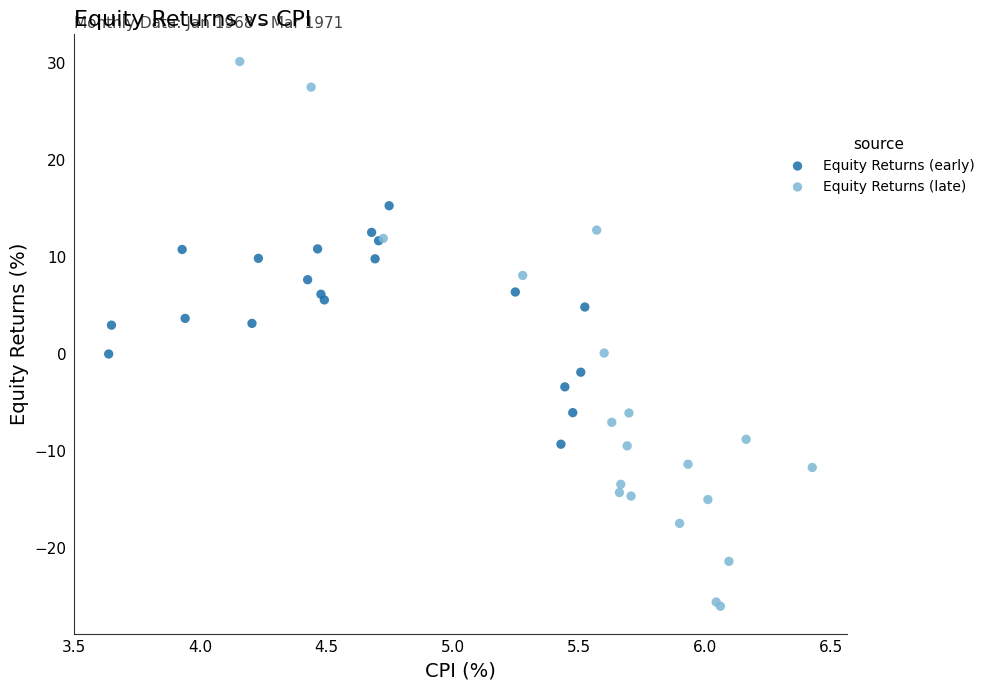

What are all the series names shown in the legend?

Equity Returns (early), Equity Returns (late)